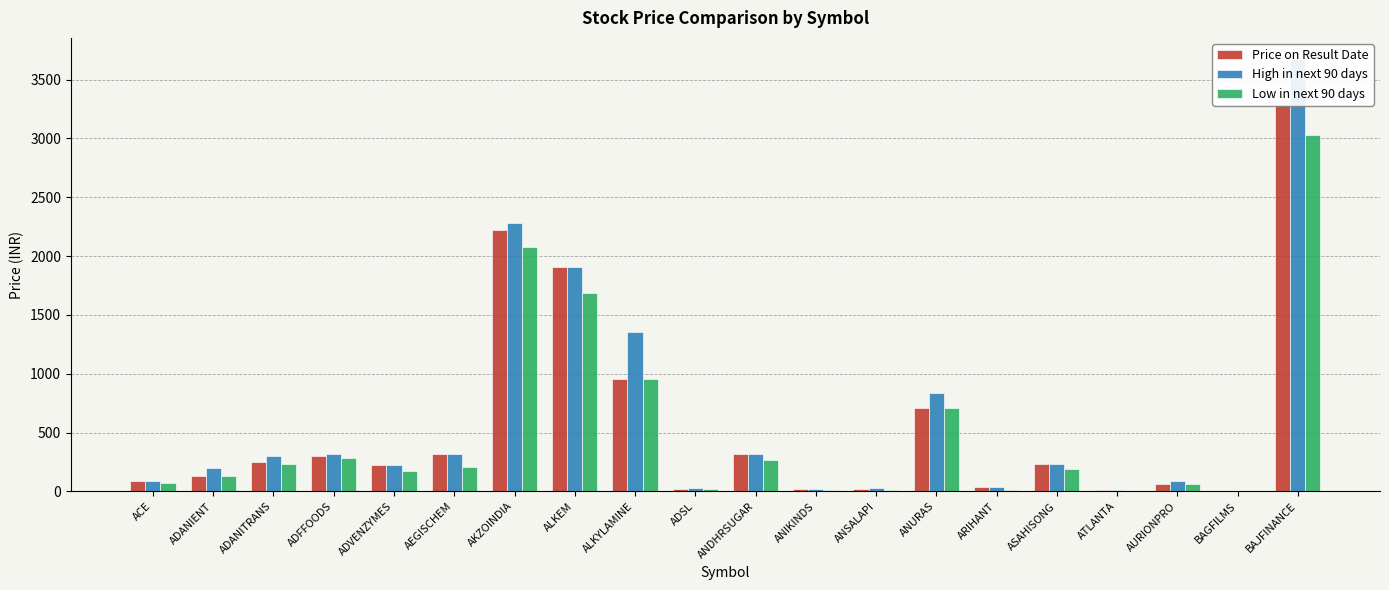

What is the label of the 2nd bar from the right?

BAGFILMS